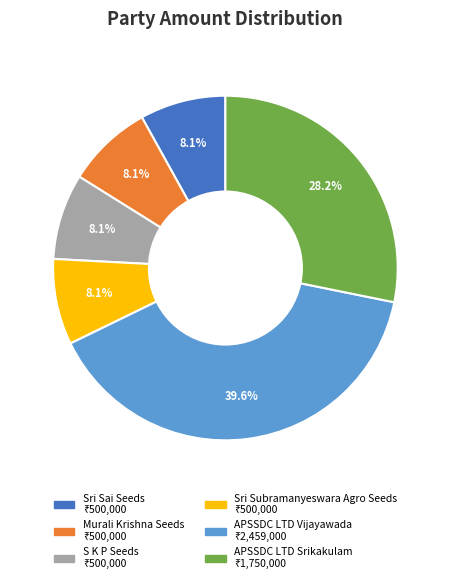

True or false: APSSDC LTD Srikakulam accounts for 35% of the total.

False